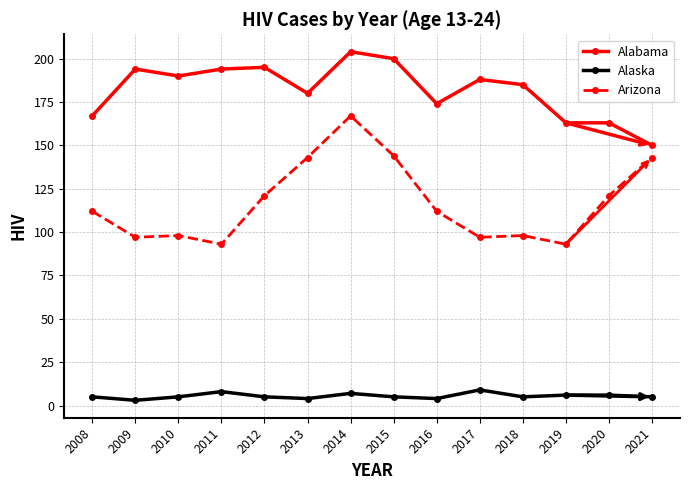

What is the highest value of the Arizona series?

167